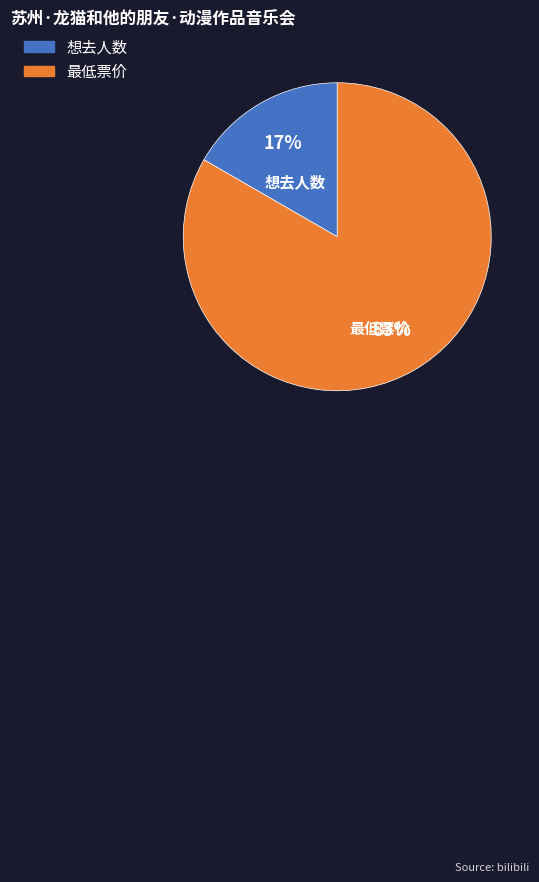

True or false: 最低票价 accounts for 70% of the total.

False